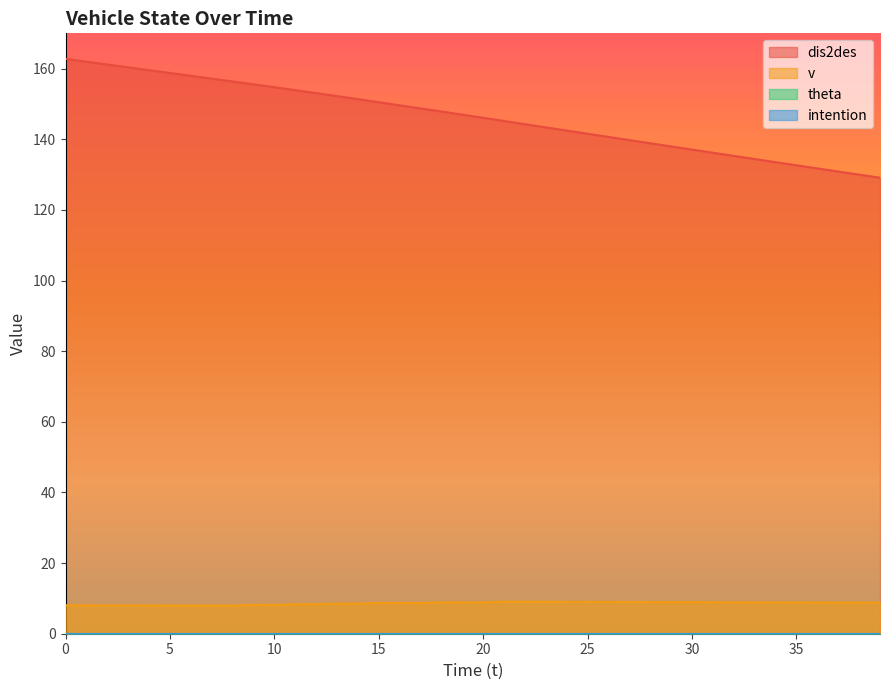

What is the sum of all dis2des values?

5851.9